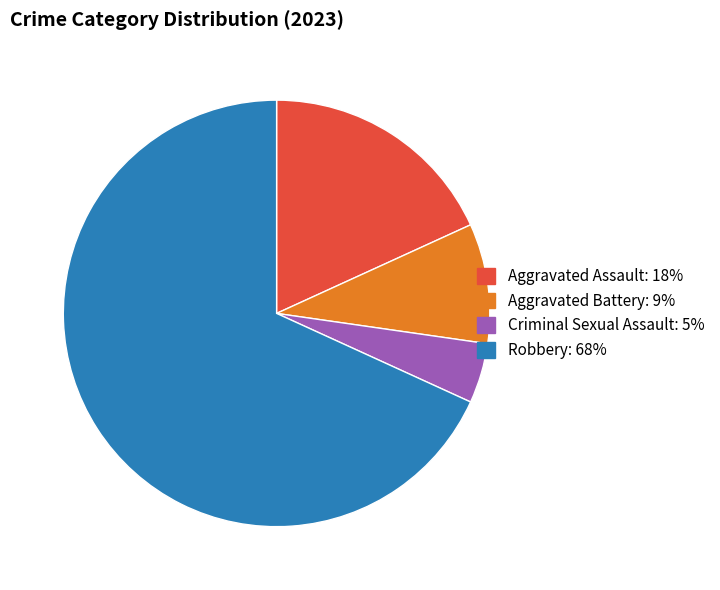

Approximately how many times larger is the value at Aggravated Assault compared to Robbery?

0.3